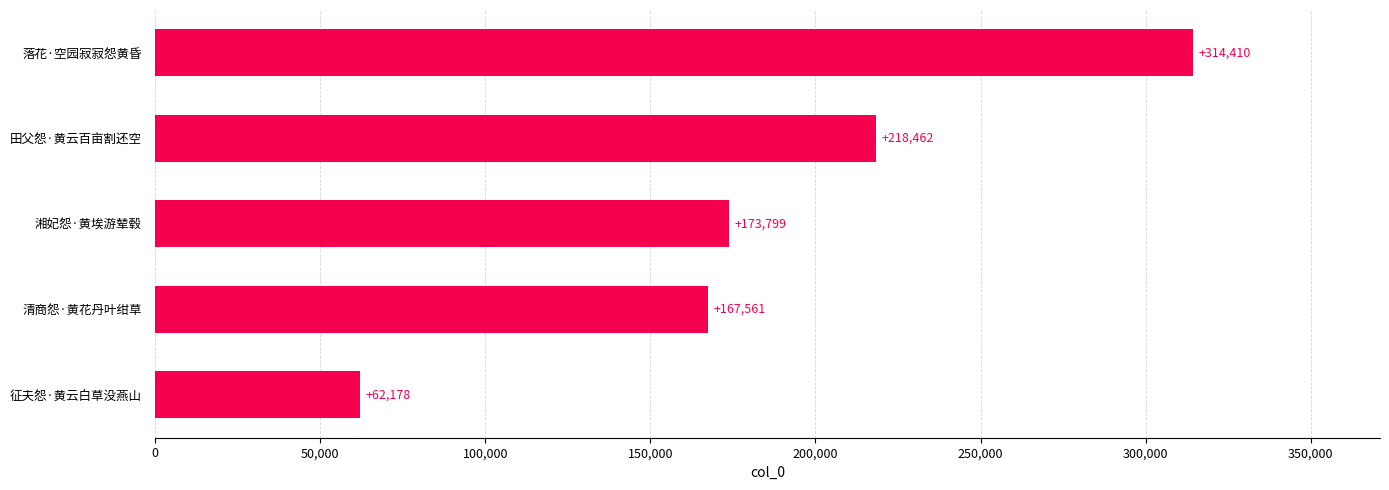

What is the change in value from 征夫怨·黄云白草没燕山 to 田父怨·黄云百亩割还空?

+156284